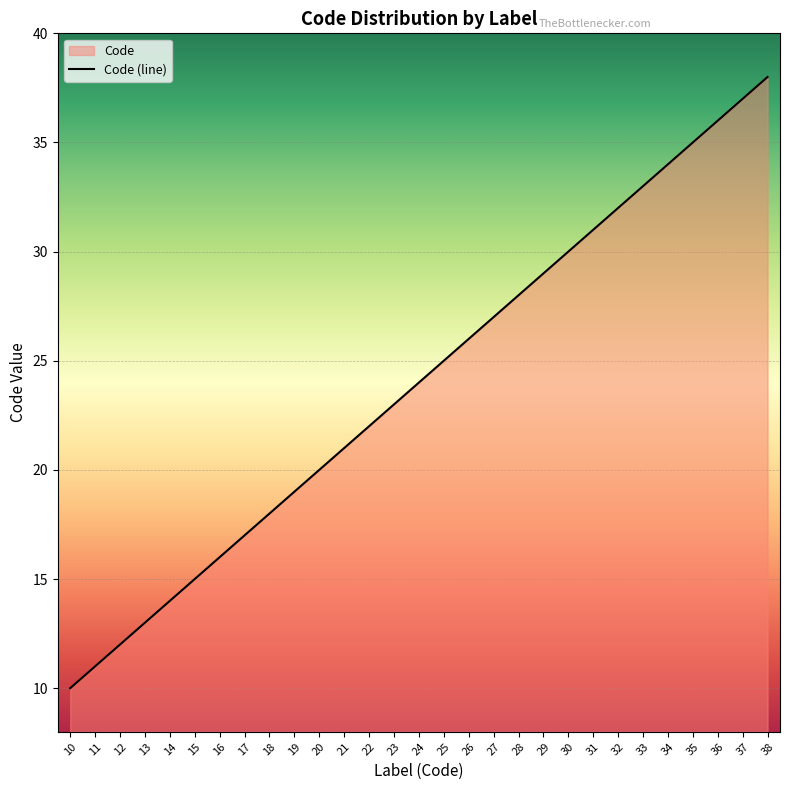

The chart shows a value of 34 at 22. True or false?

False